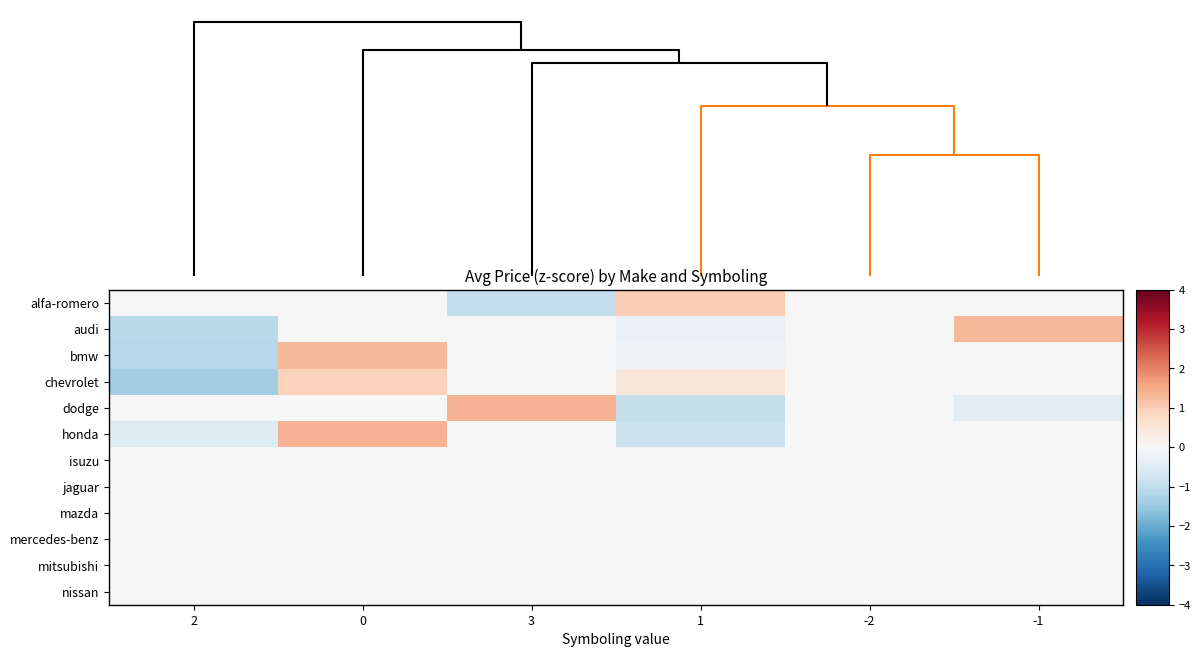

Which series changed the most between 0 and 1?

honda